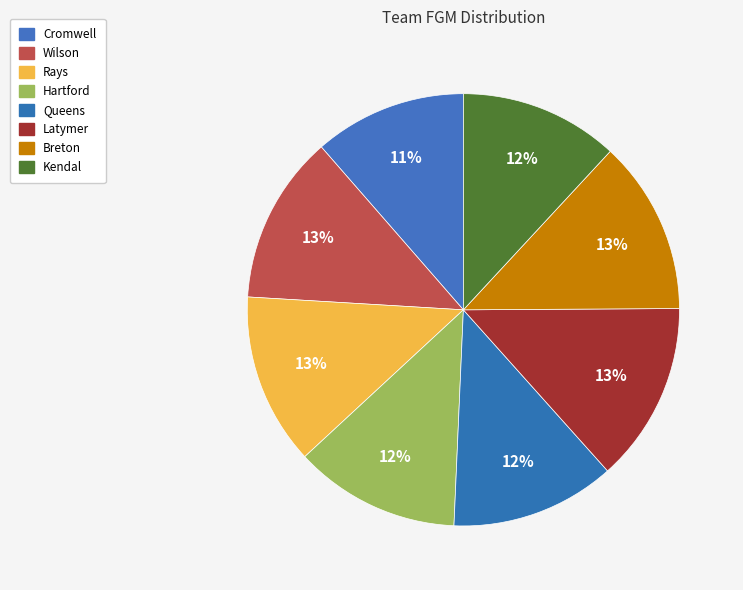

Does any single category account for the majority?

No